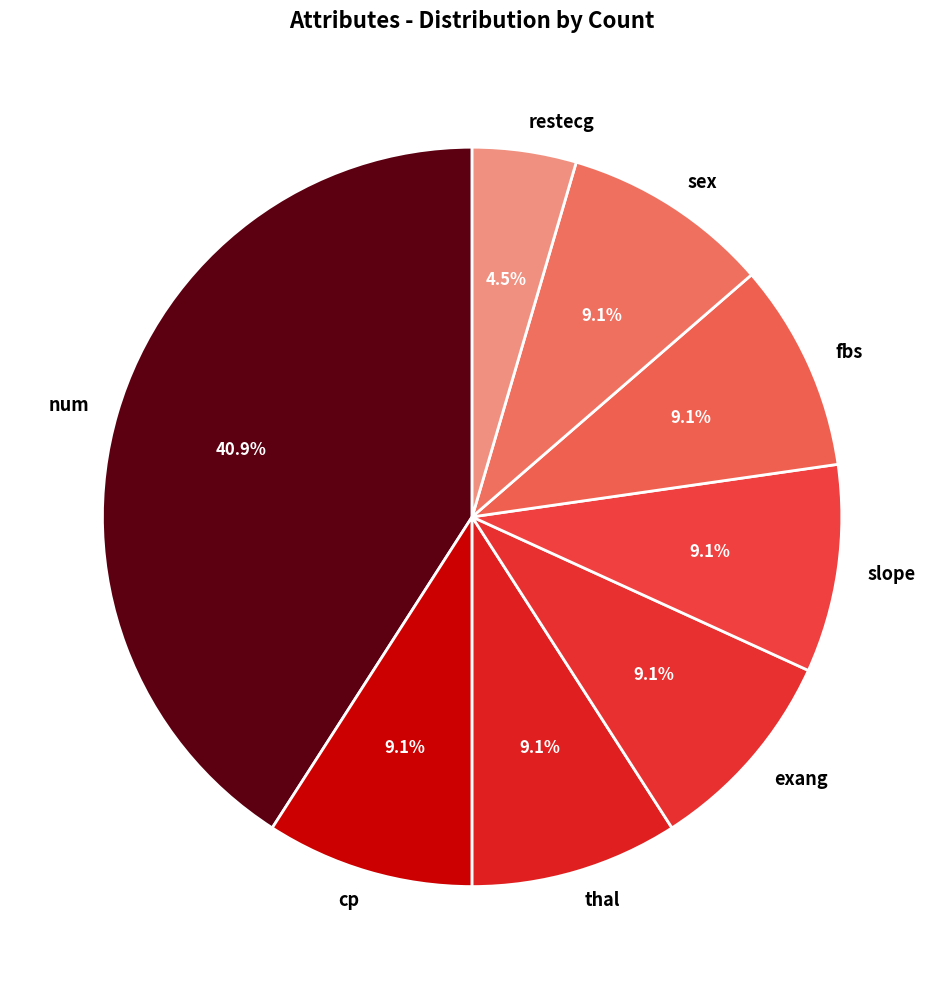

To the nearest percent, what portion does cp represent?

9%